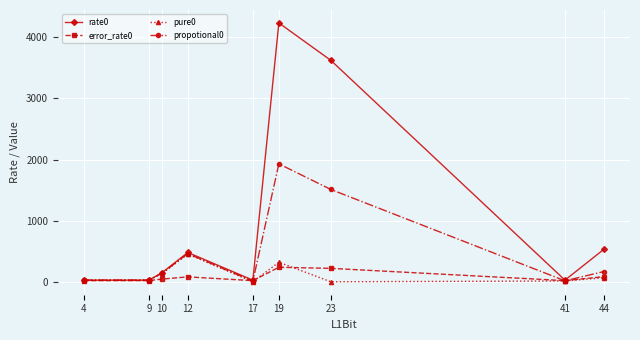

At which category is the sum across all series the highest?

19